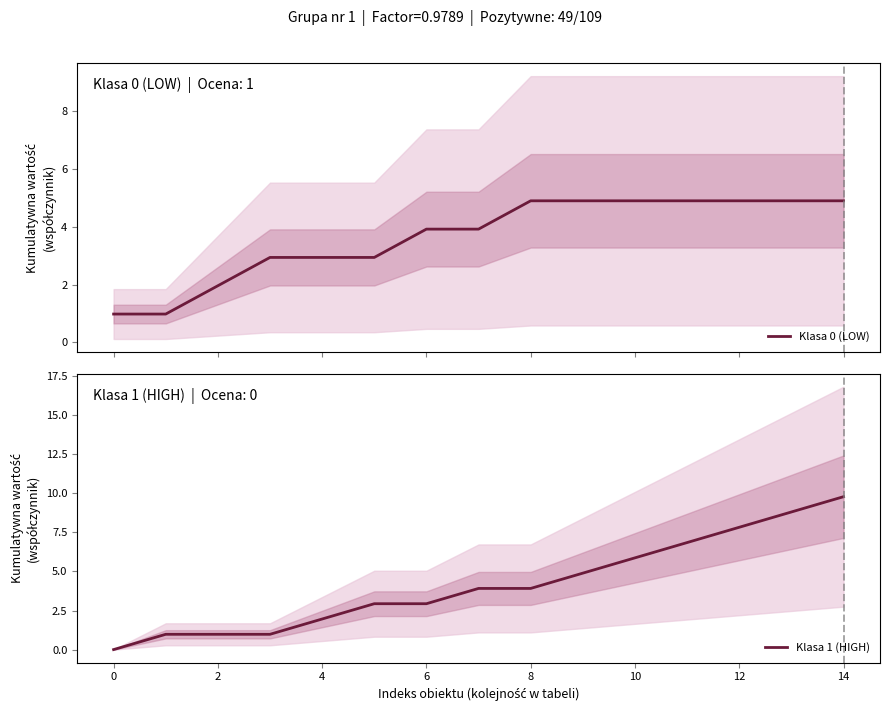

Is it true that Klasa 1 (HIGH) equals 0.0 at 0?

True